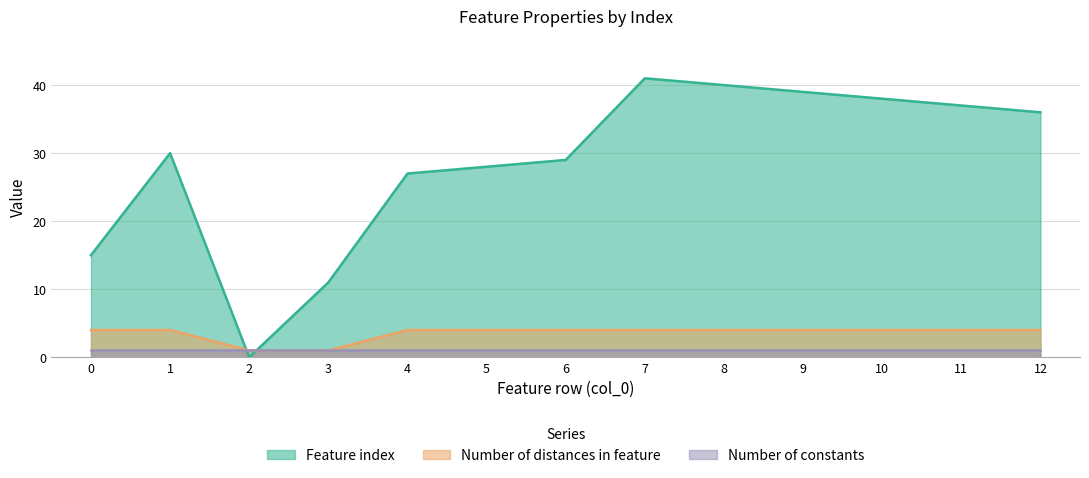

At which label does Feature index first exceed 30?

7